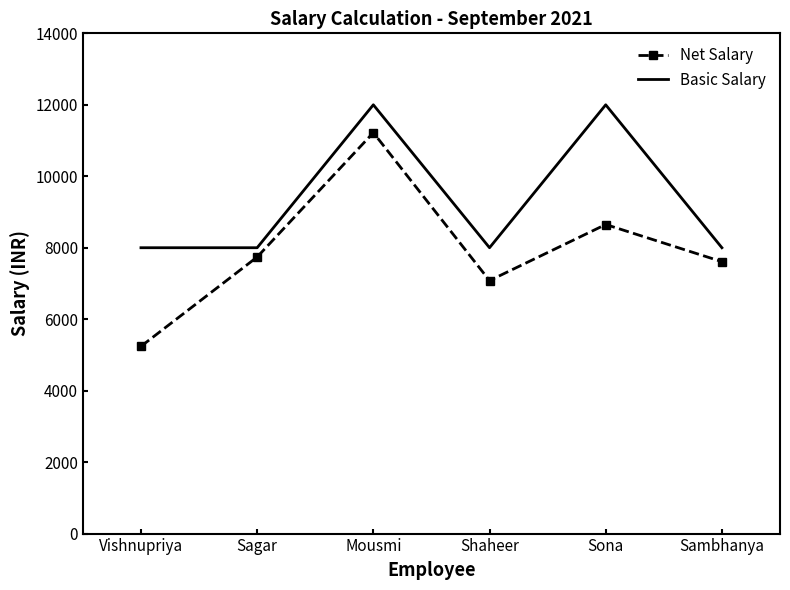

The value of Basic Salary at Sambhanya is 5295. True or false?

False